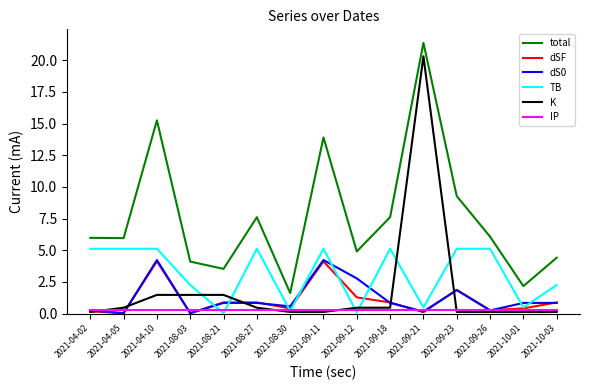

Between 2021-08-03 and 2021-08-30, which series saw the biggest shift?

total